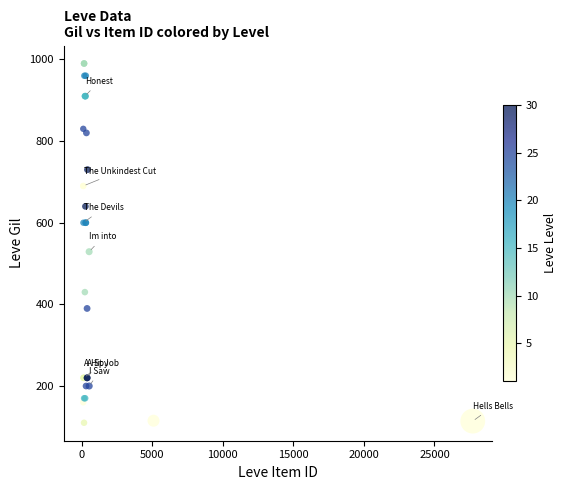

What Y value in the scatter plot is closest to 550?

529